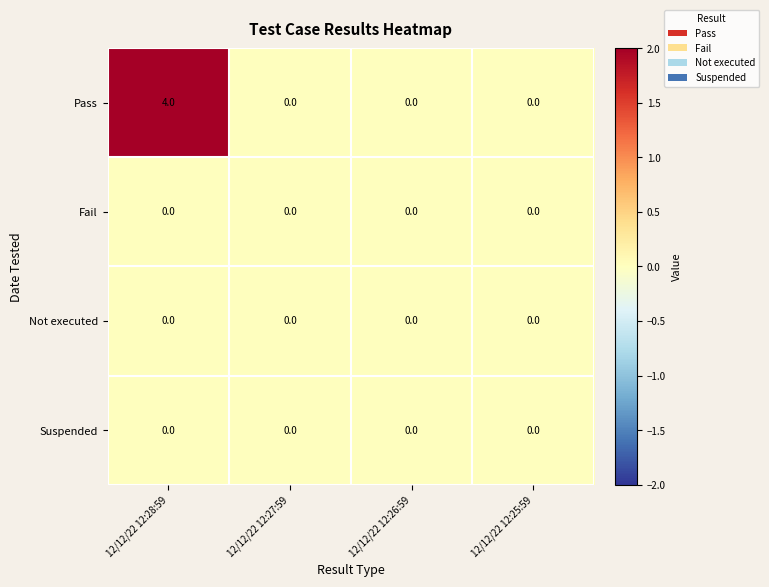

Which series has the largest range (max minus min)?

Pass